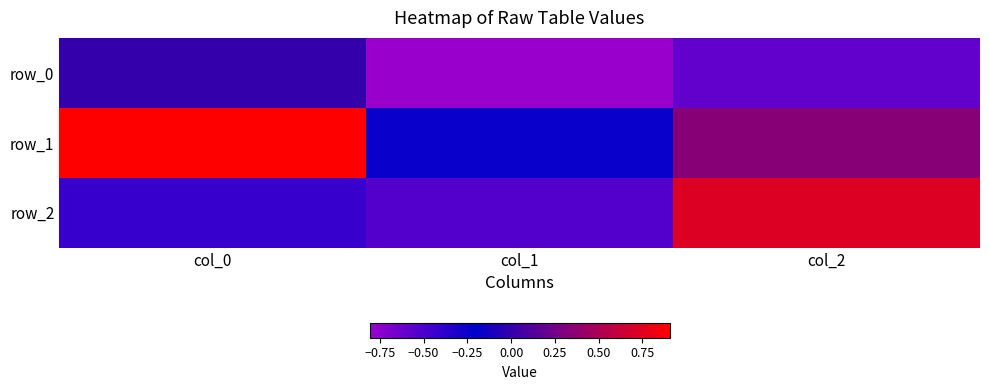

Which category has the lowest value in the row_1 series?

col_1